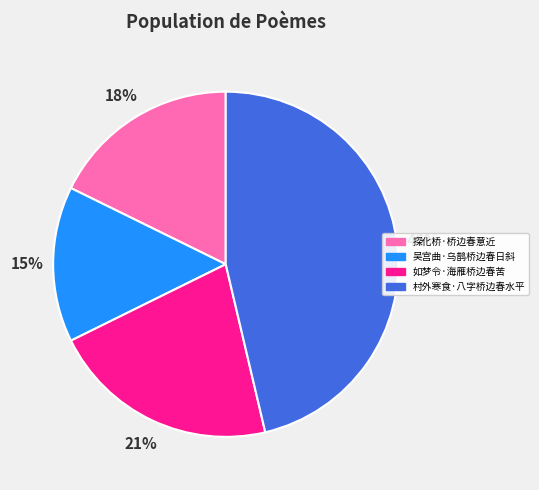

Do 探化桥·桥边春意近 and 吴宫曲·乌鹊桥边春日斜 together represent more than half of the pie?

No